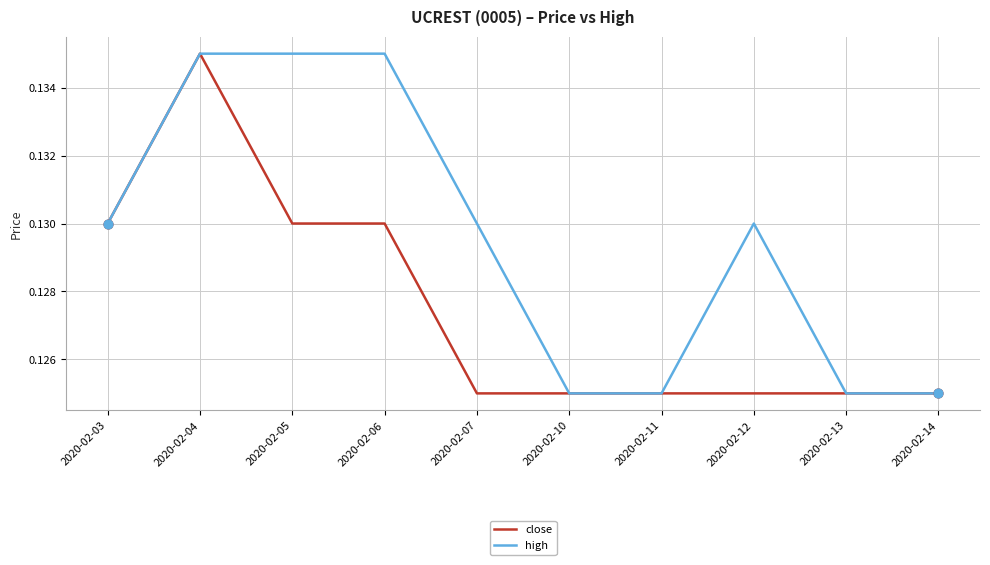

Is the value of high at 2020-02-05 greater than the value of close at 2020-02-10?

Yes